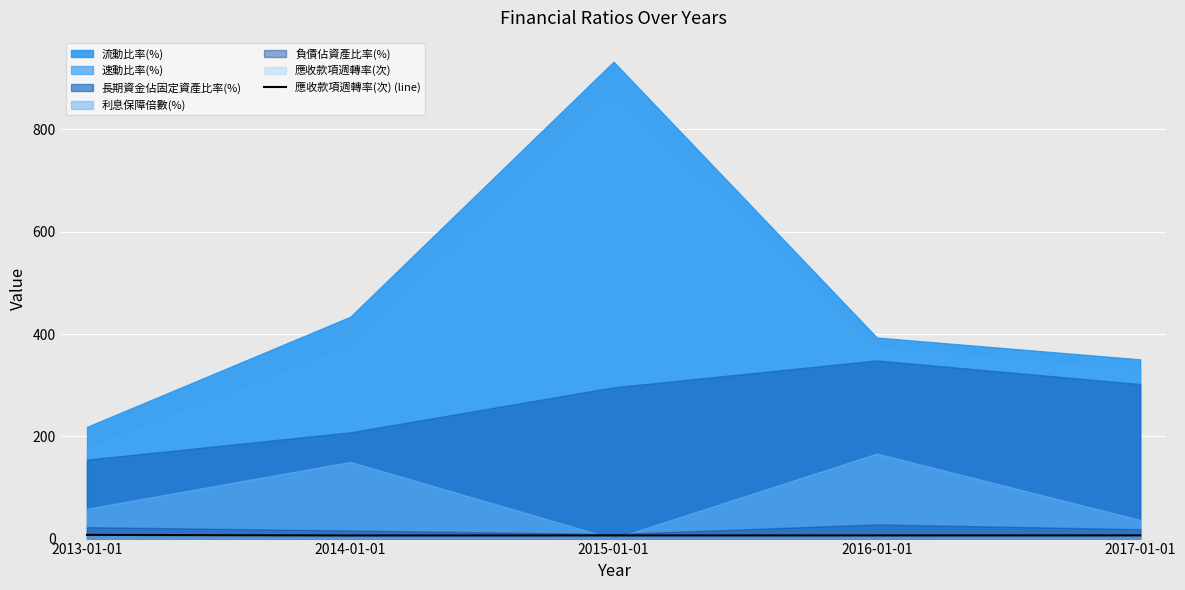

Reading left to right, extract all data points from this chart.

7.2	6.0	6.1	6.2	6.2